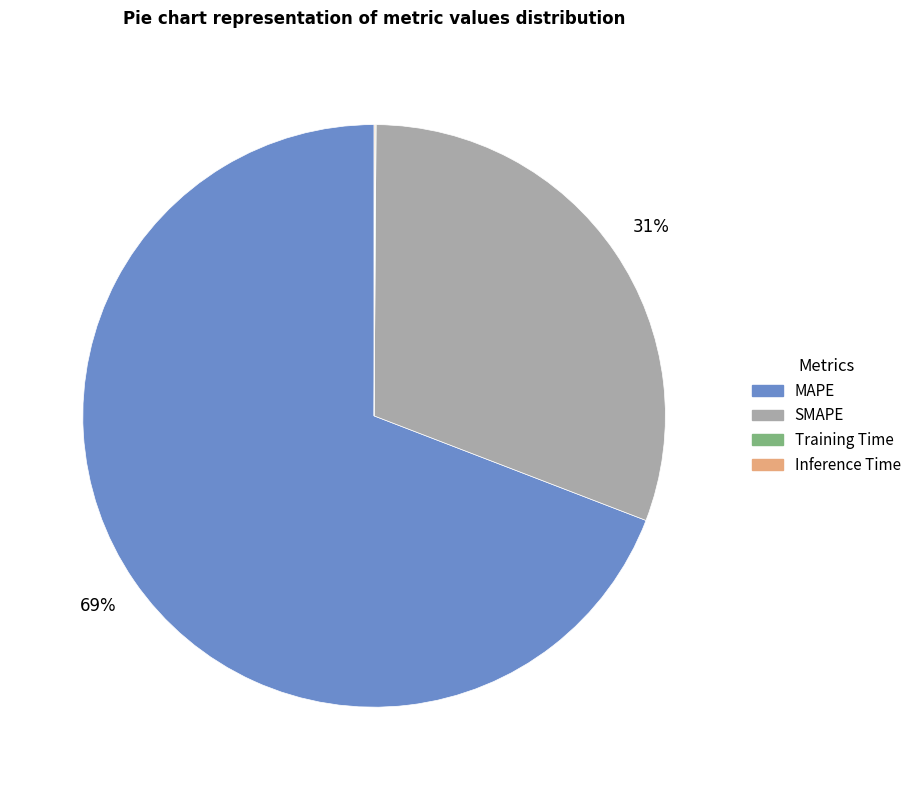

What is the largest slice in the pie chart?

MAPE